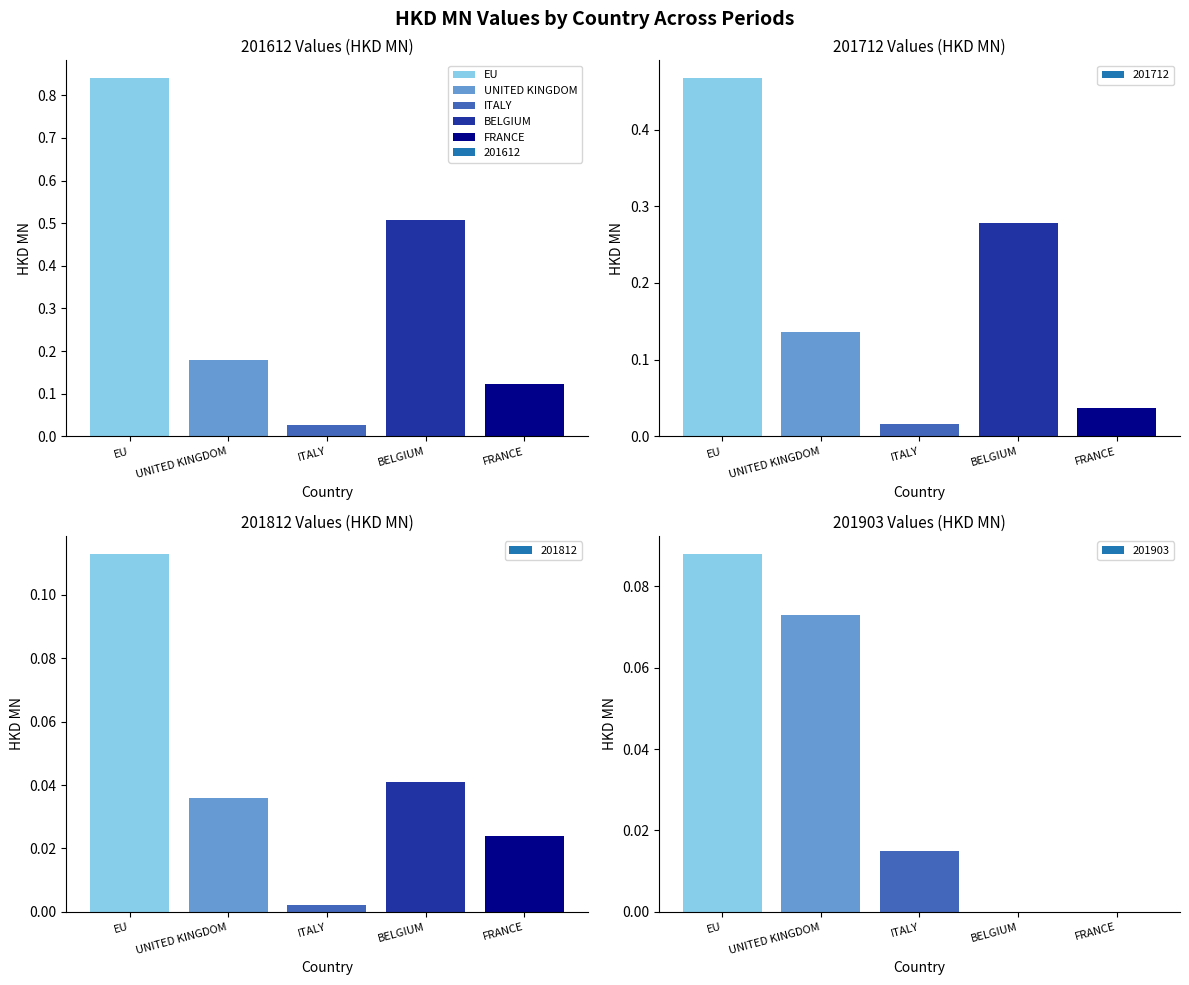

How many categories are shown in the chart?

5